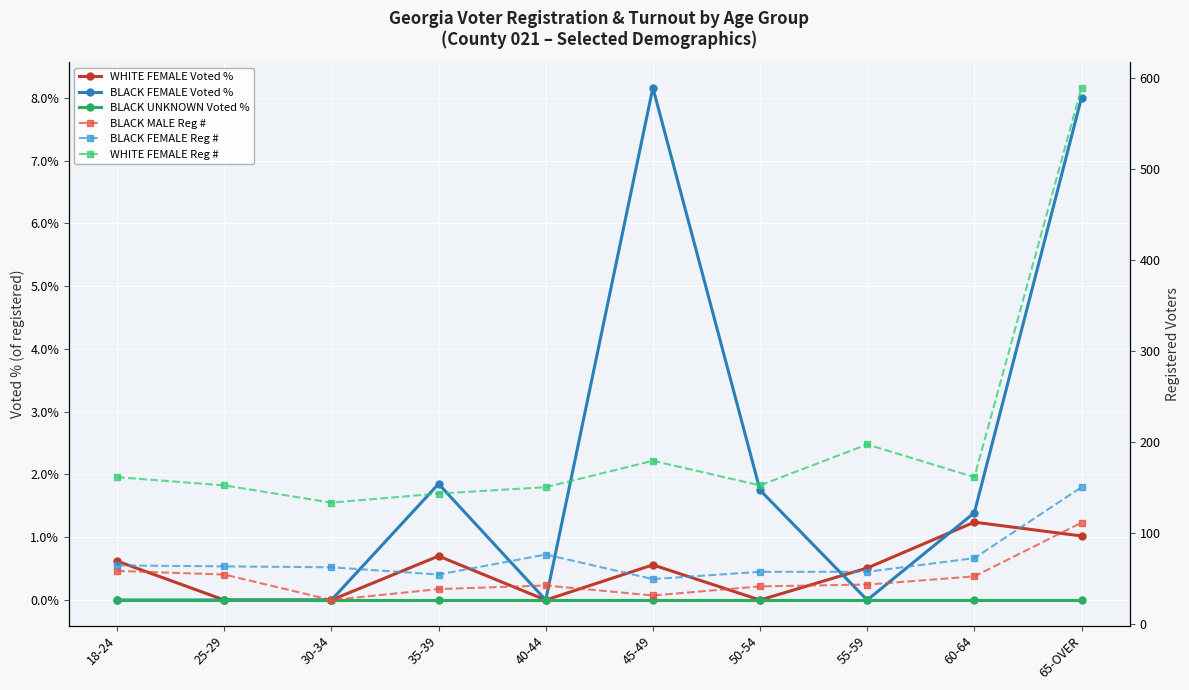

How many values in the WHITE FEMALE Reg # series exceed 161?

3